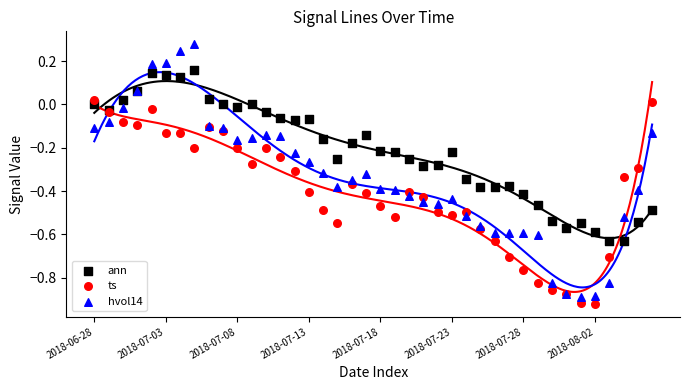

Which series has the widest spread of Y values?

hvol14